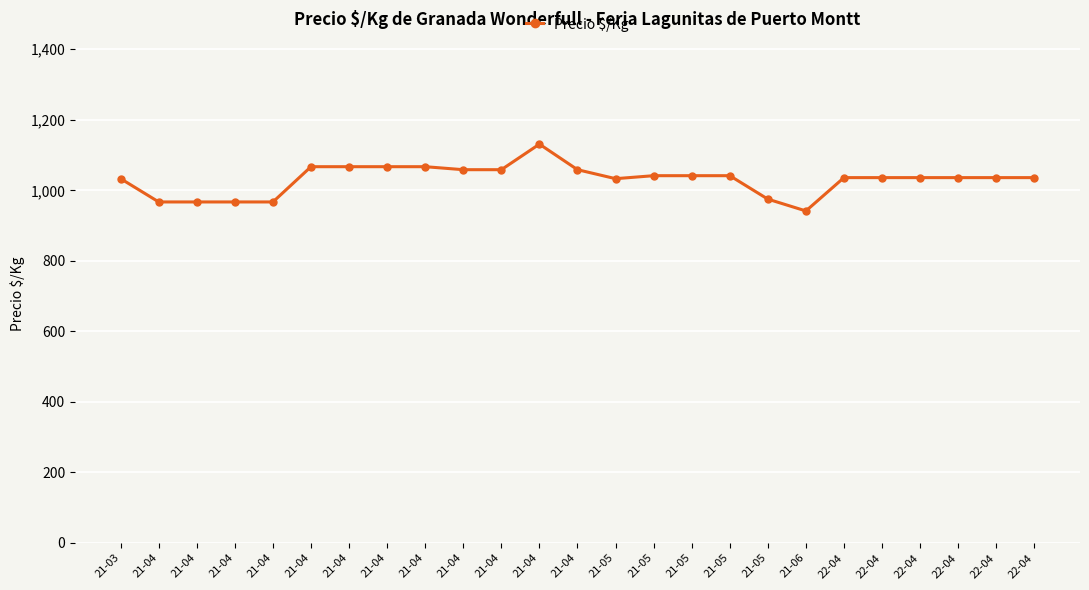

Does the chart have visible grid lines?

Yes